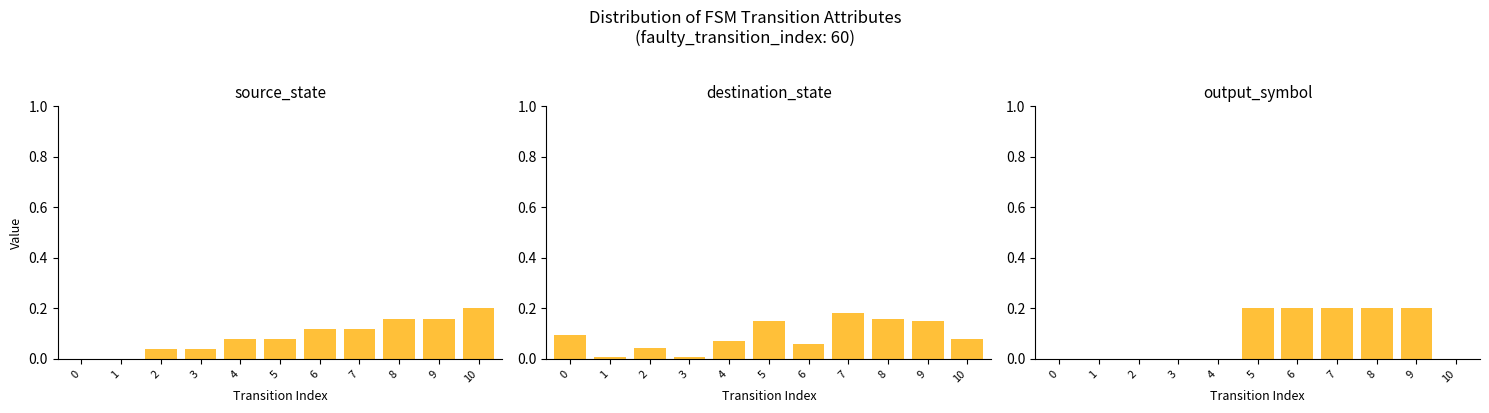

What is the approximate value of destination_state at 8?

0.2